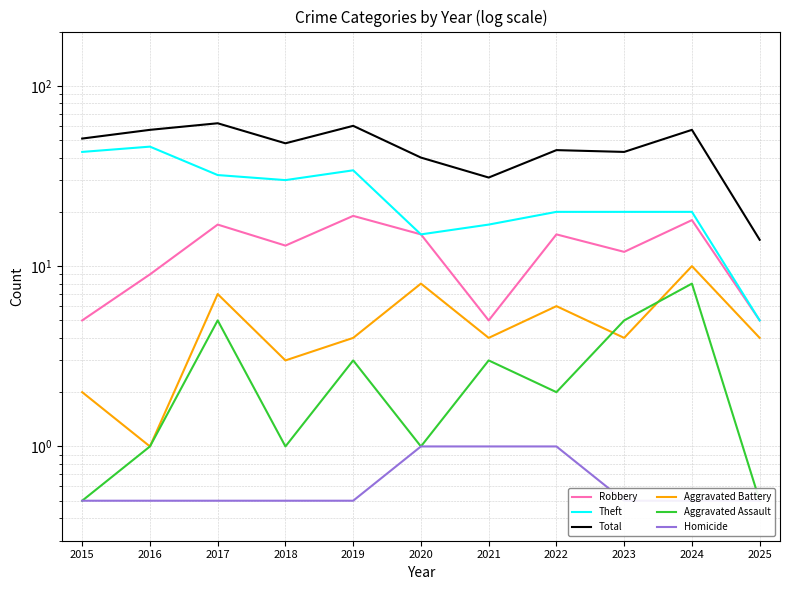

Where is the first local minimum for Theft?

2018